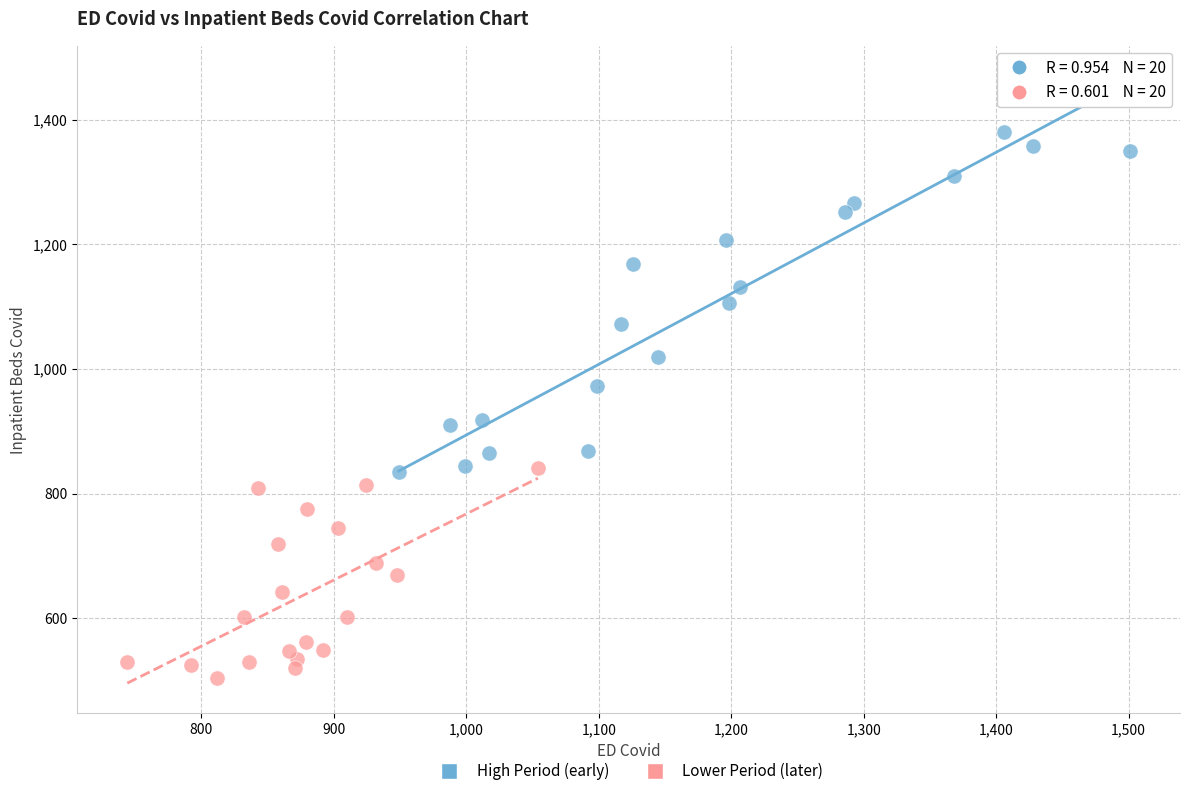

Which series has the widest spread of Y values?

High Period (early)